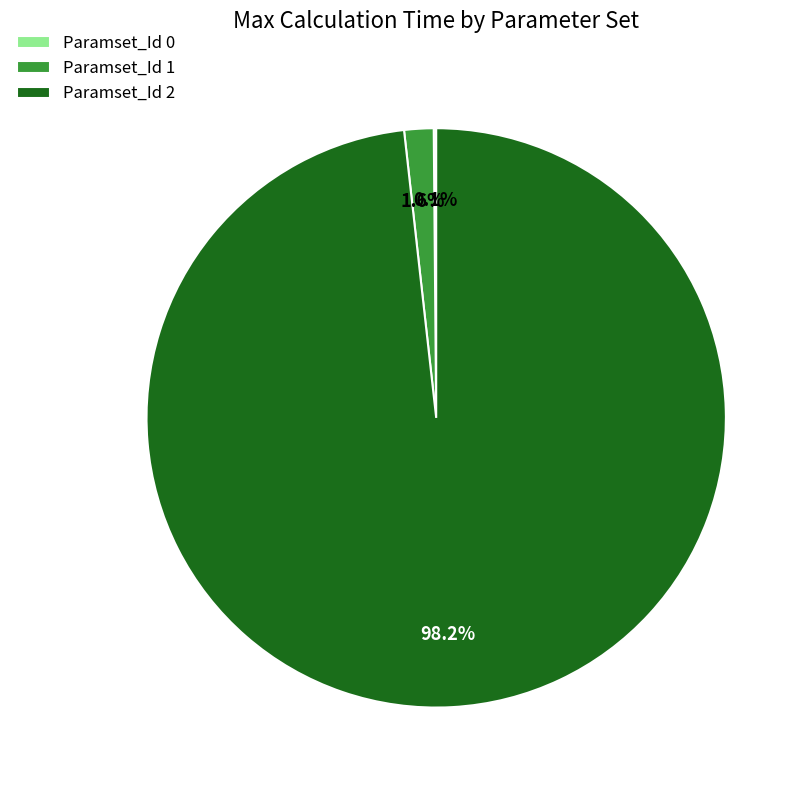

Which category accounts for the majority?

Paramset_Id 2